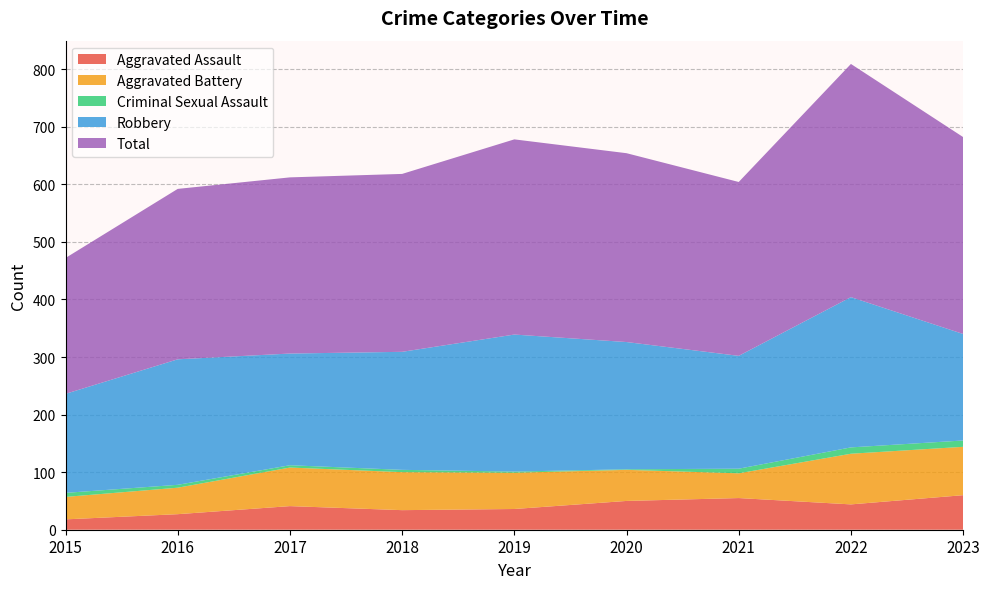

Reading left to right, list all the values displayed in this chart.

Aggravated Assault: 2015=18	2016=27	2017=41	2018=34	2019=36	2020=50	2021=55	2022=44	2023=60
Aggravated Battery: 2015=39	2016=46	2017=67	2018=66	2019=63	2020=54	2021=43	2022=88	2023=84
Criminal Sexual Assault: 2015=7	2016=5	2017=4	2018=4	2019=2	2020=1	2021=8	2022=11	2023=11
Robbery: 2015=172	2016=218	2017=194	2018=205	2019=238	2020=221	2021=196	2022=261	2023=185
Total: 2015=236	2016=296	2017=306	2018=309	2019=339	2020=328	2021=302	2022=405	2023=342